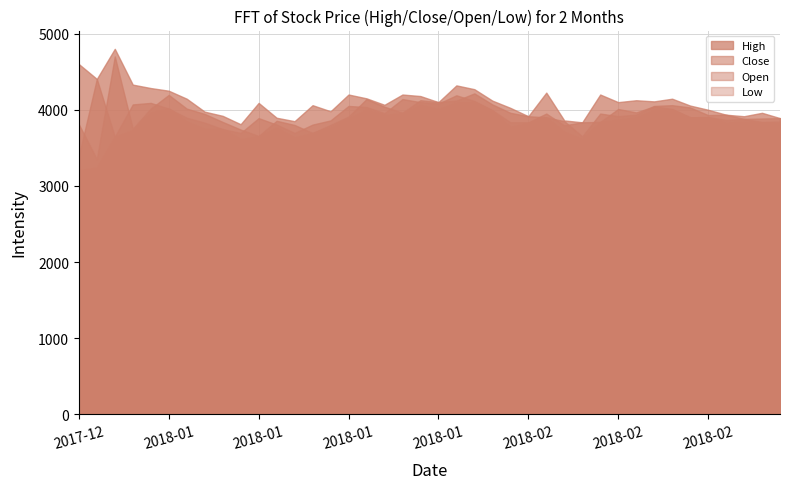

What is the value of the Low point at the 11th from the left?

3650